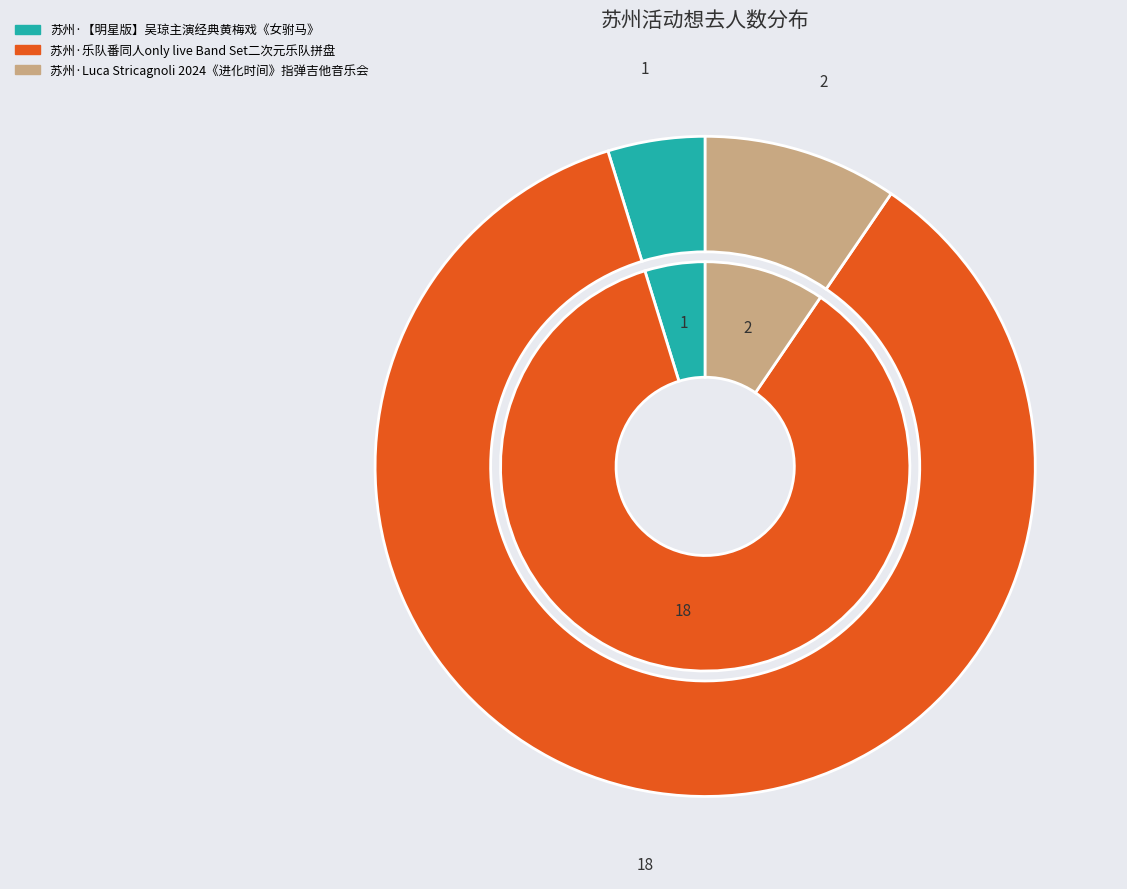

To the nearest percent, what is the average slice percentage?

33%